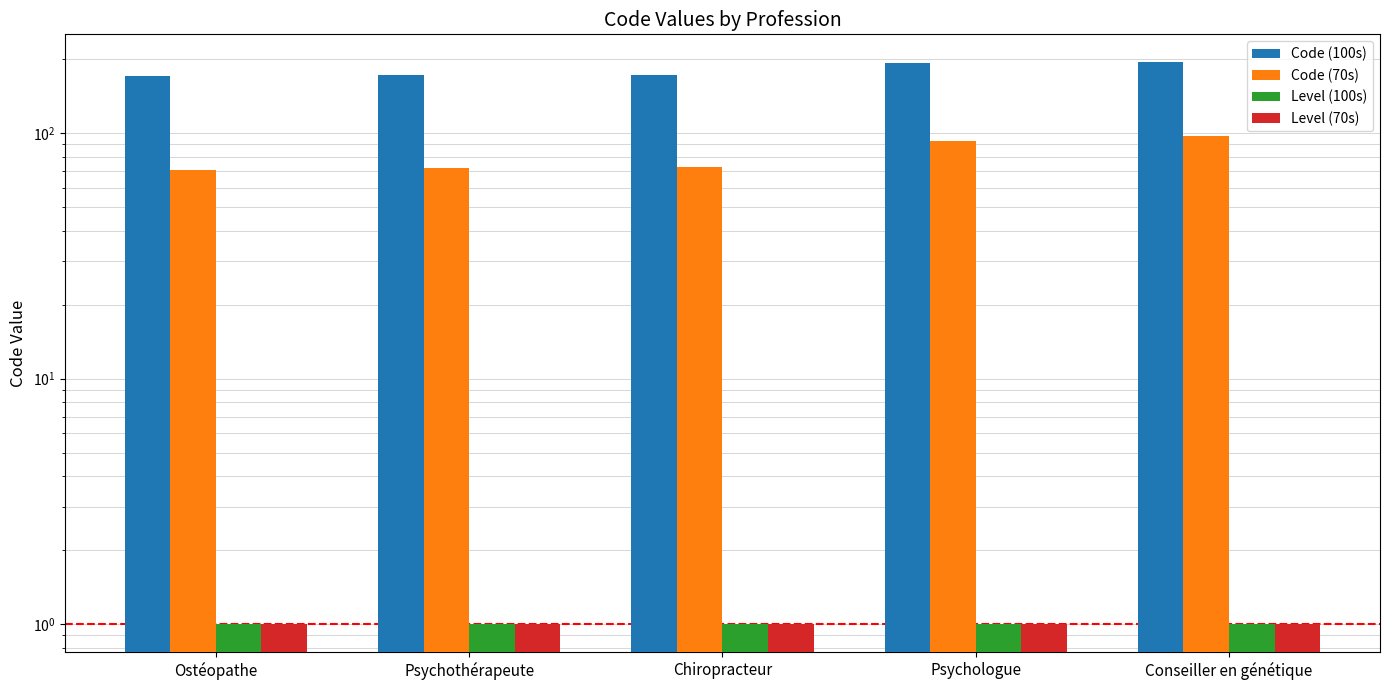

What is the sum of all Code (70s) values?

406